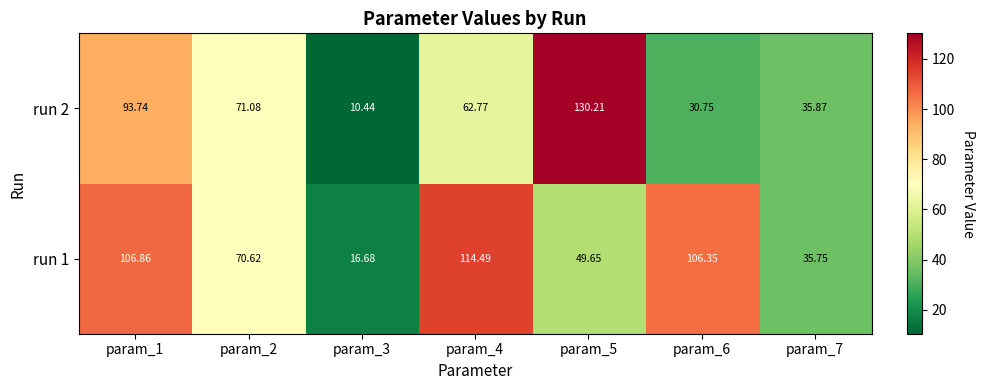

Is the value of run 2 at param_6 greater than the value of run 1 at param_4?

No